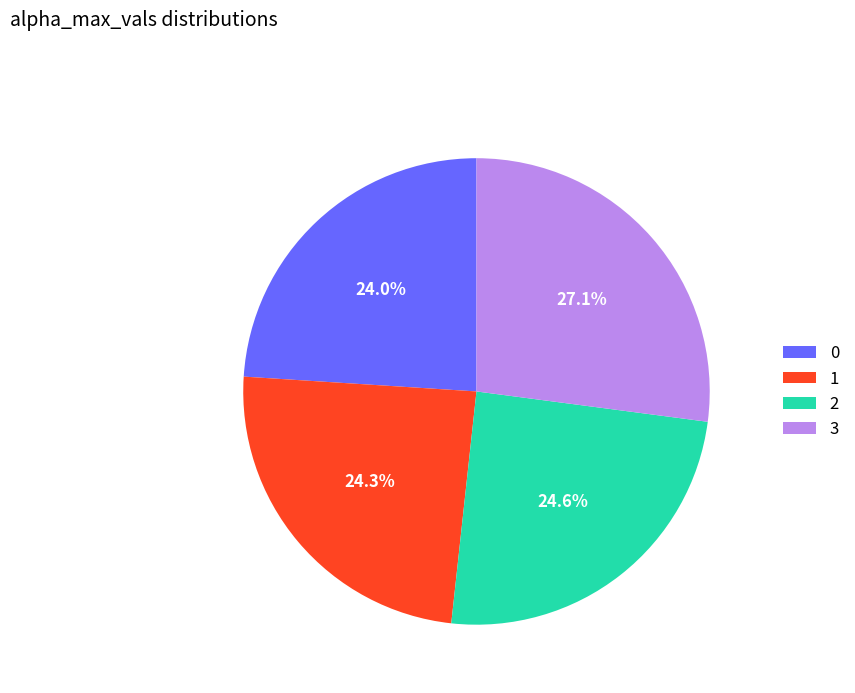

Is it true that 3 is 20% of the pie?

False